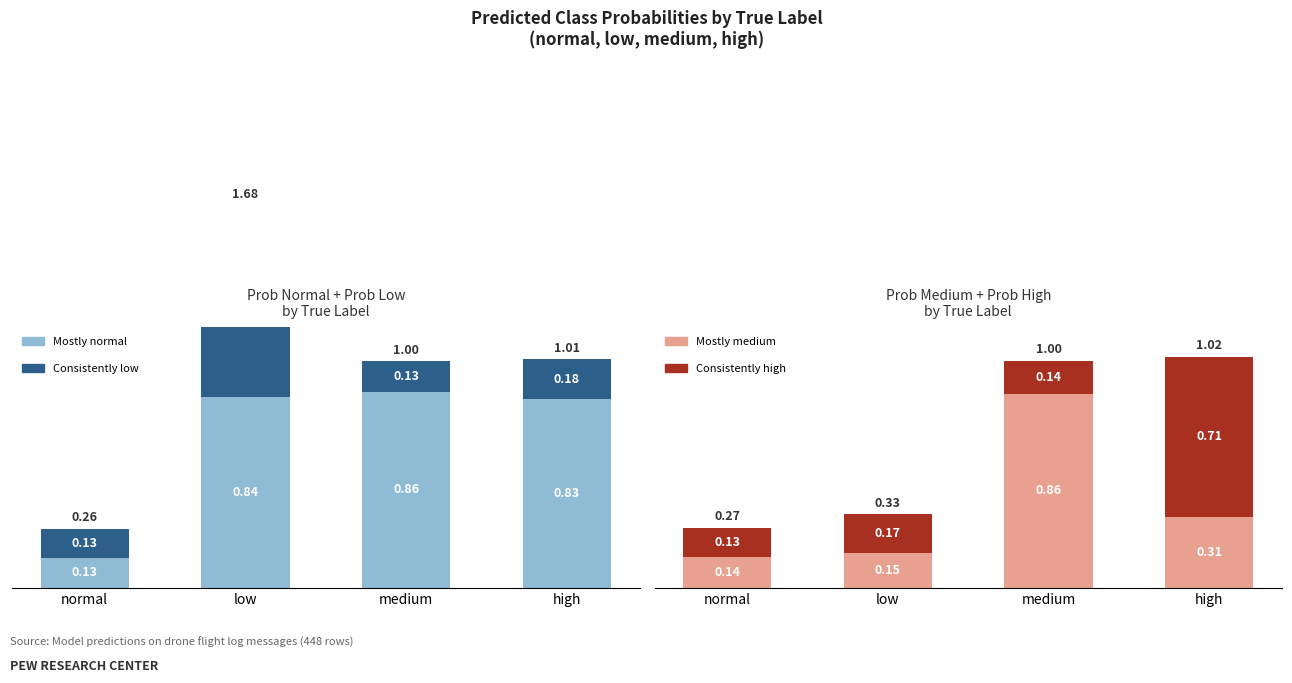

The prob_medium series shows 0.3 at high. True or false?

True